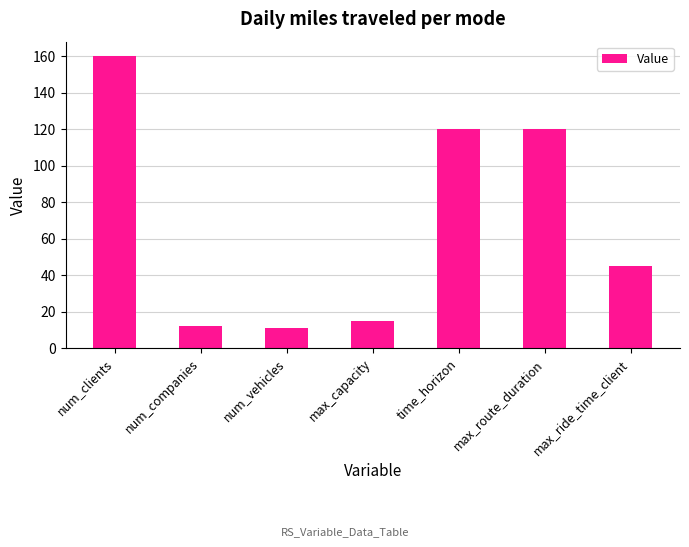

Between max_ride_time_client and max_capacity, which is larger?

max_ride_time_client